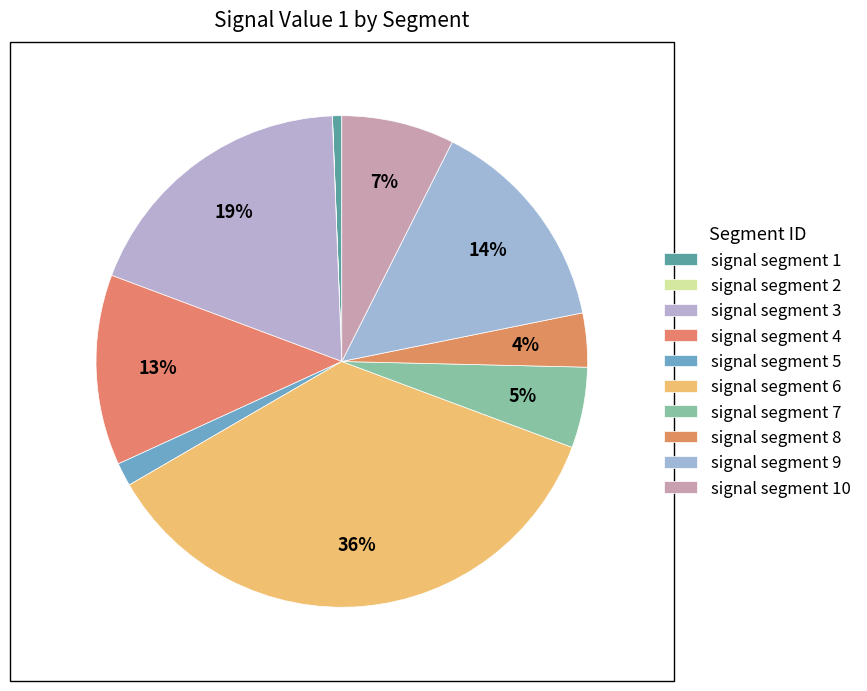

To the nearest percent, what is the difference between the largest and smallest slice percentages?

36%